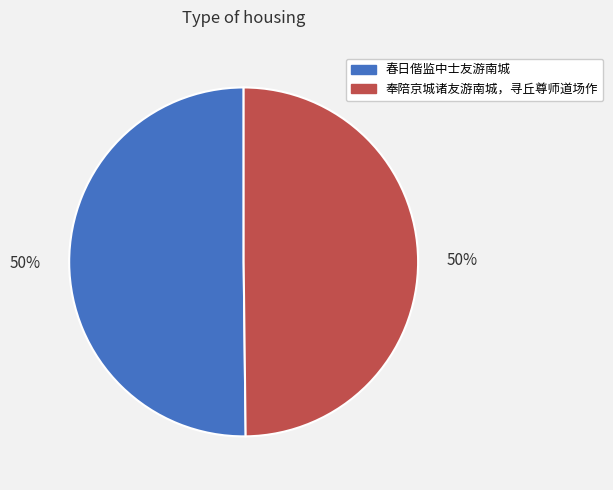

The 奉陪京城诸友游南城，寻丘尊师道场作 slice represents 50% of the pie. True or false?

True